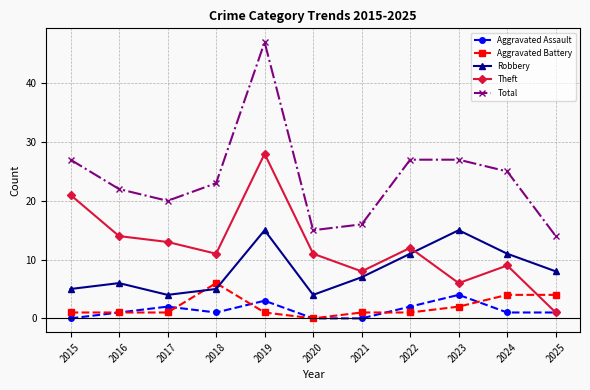

Reading left to right, what are all the values shown in this chart?

Aggravated Assault: 0	1	2	1	3	0	0	2	4	1	1
Aggravated Battery: 1	1	1	6	1	0	1	1	2	4	4
Robbery: 5	6	4	5	15	4	7	11	15	11	8
Theft: 21	14	13	11	28	11	8	12	6	9	1
Total: 27	22	20	23	47	15	16	27	27	25	14